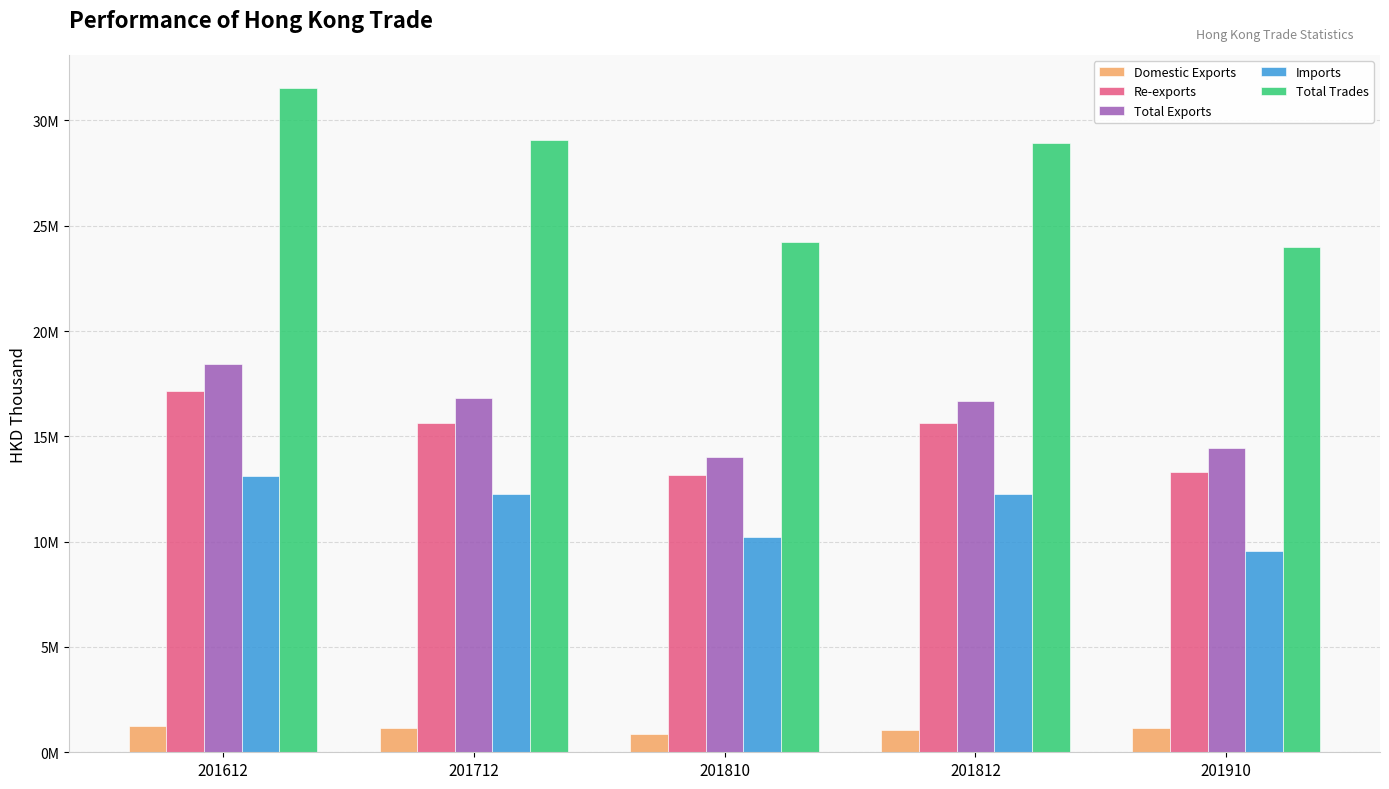

Reading left to right, list all the values displayed in this chart.

Domestic Exports: 1248742.2	1151627.8	883492.3	1049348.2	1139705.1
Re-exports: 17168841.4	15650770.3	13151022.4	15615751.9	13318499.8
Total Exports: 18417583.5	16802398.2	14034514.7	16665100.1	14458204.9
Imports: 13119219.6	12273835.0	10201202.4	12244597.8	9547323.5
Total Trades: 31536803.1	29076233.2	24235717.1	28909697.9	24005528.4